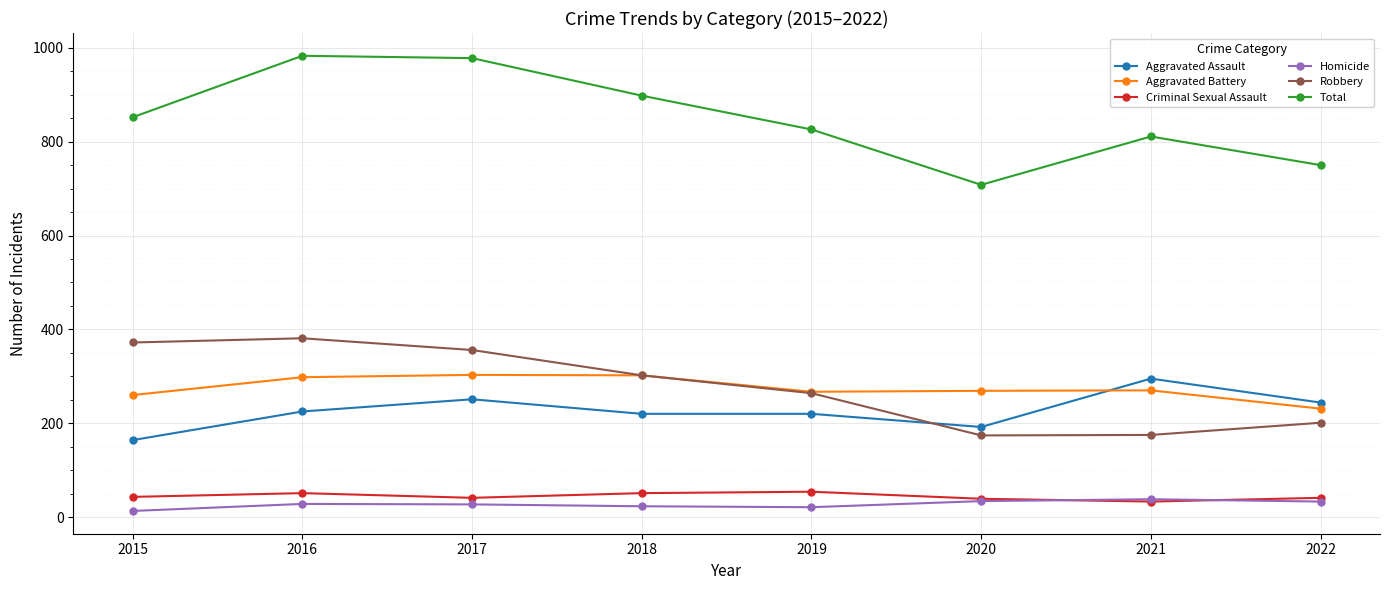

What are all the series names shown in the legend?

Aggravated Assault, Aggravated Battery, Criminal Sexual Assault, Homicide, Robbery, Total